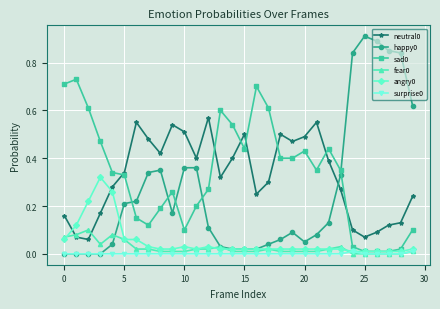

True or false: sad0 has more than 2 points higher than both neighbors.

True